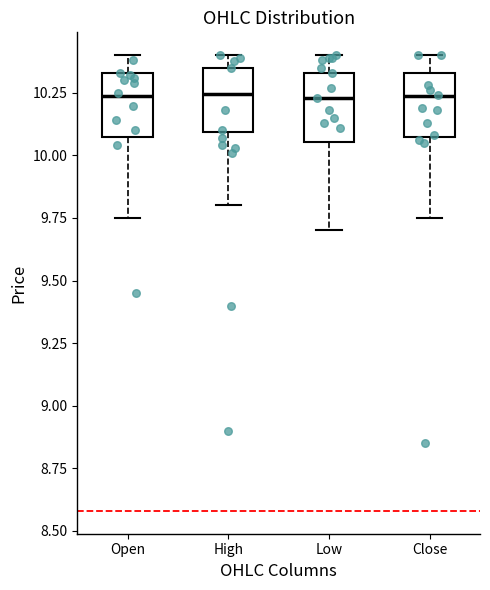

Reading left to right, read every box against the y-axis: the position of its median line, the range the box covers, and the ends of its whiskers. The values are not printed on the chart, so give them approximately, as read against the axis.

Open: median 10.25, box 10.05 to 10.35, whiskers 9.75 to 10.40
High: median 10.25, box 10.10 to 10.35, whiskers 9.80 to 10.40
Low: median 10.25, box 10.05 to 10.35, whiskers 9.70 to 10.40
Close: median 10.25, box 10.05 to 10.35, whiskers 9.75 to 10.40